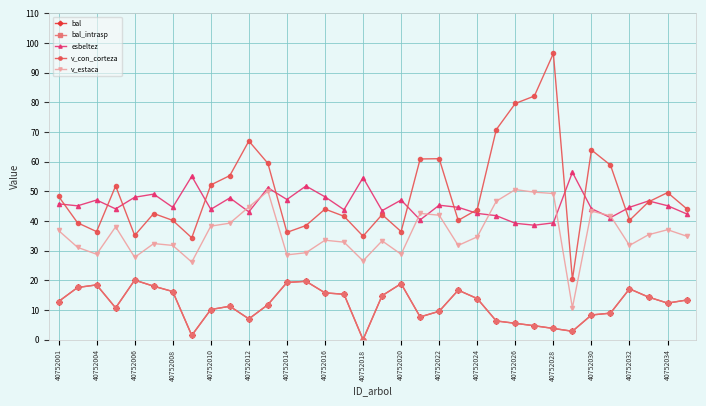

Which series has the widest spread of values?

v_con_corteza